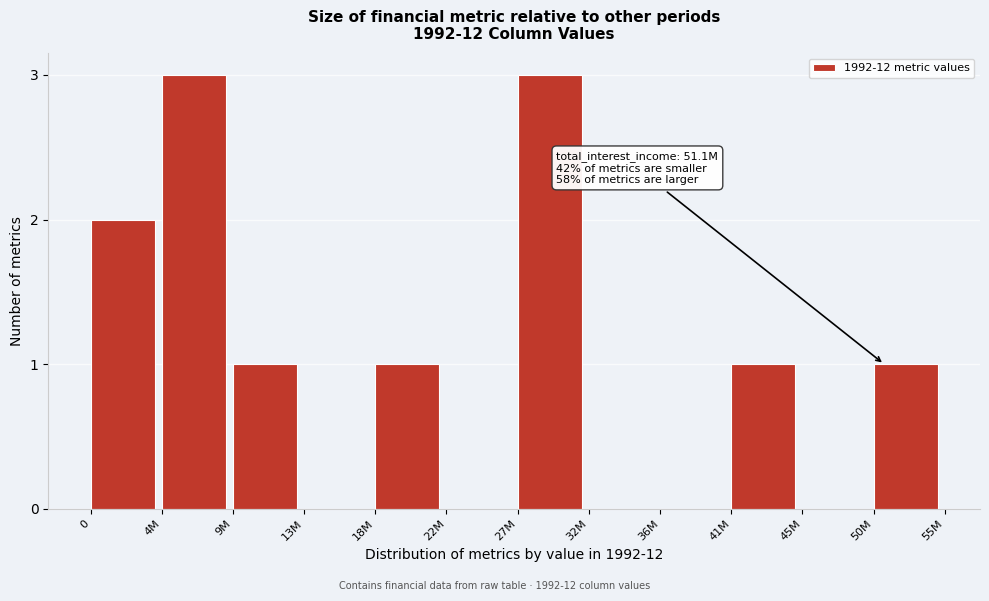

Reading right to left, extract all data points from this chart.

50M=1	45M=0	41M=1	36M=0	32M=0	27M=3	22M=0	18M=1	13M=0	9M=1	4M=3	0=2